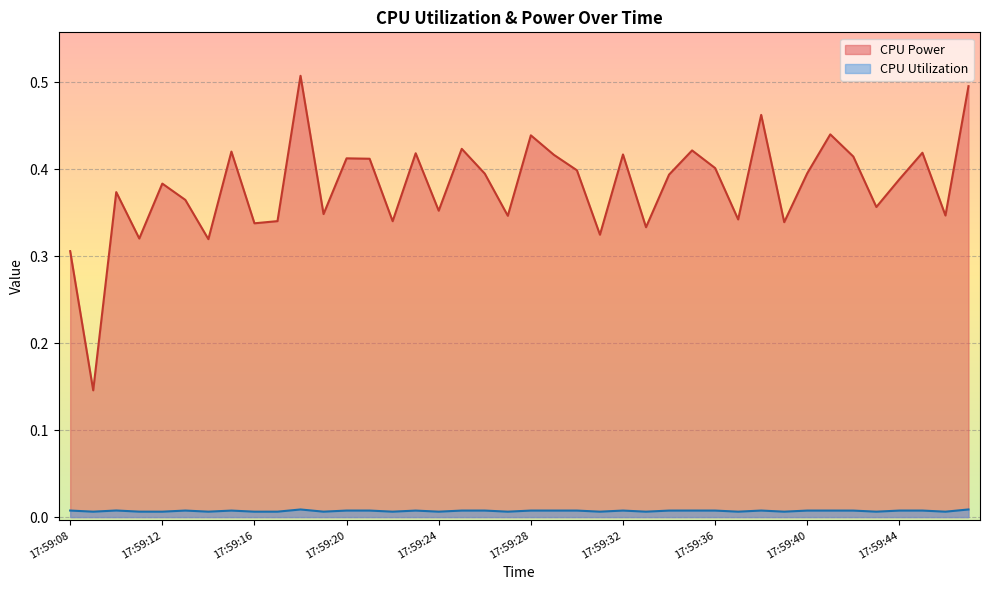

How many interior local valleys does the CPU Utilization series have?

14